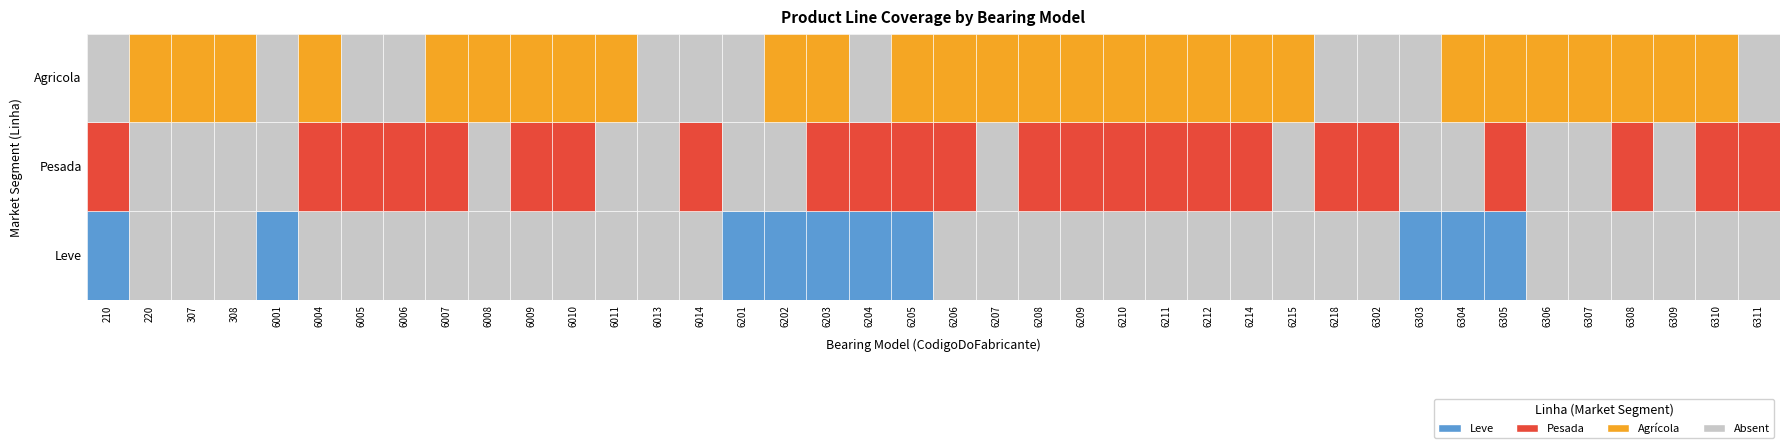

What is the approximate value of Pesada at 6206?

1